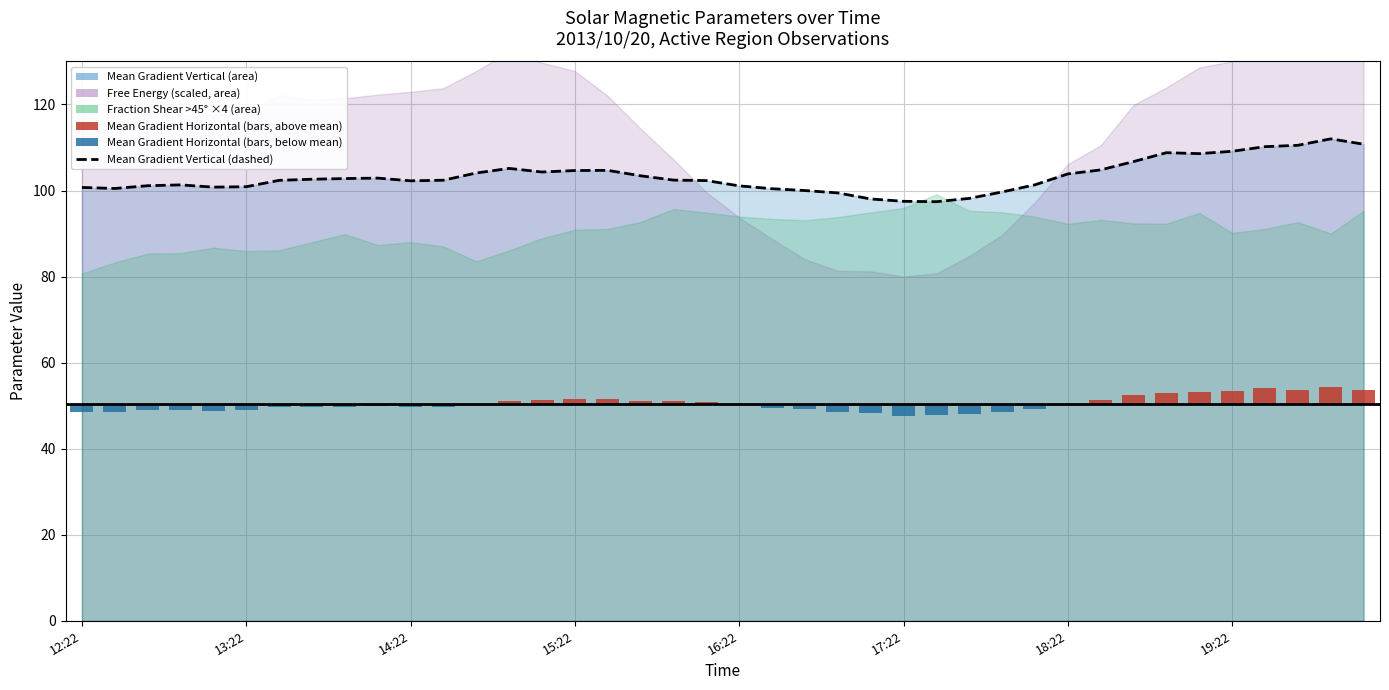

How many bars are there in total?

40